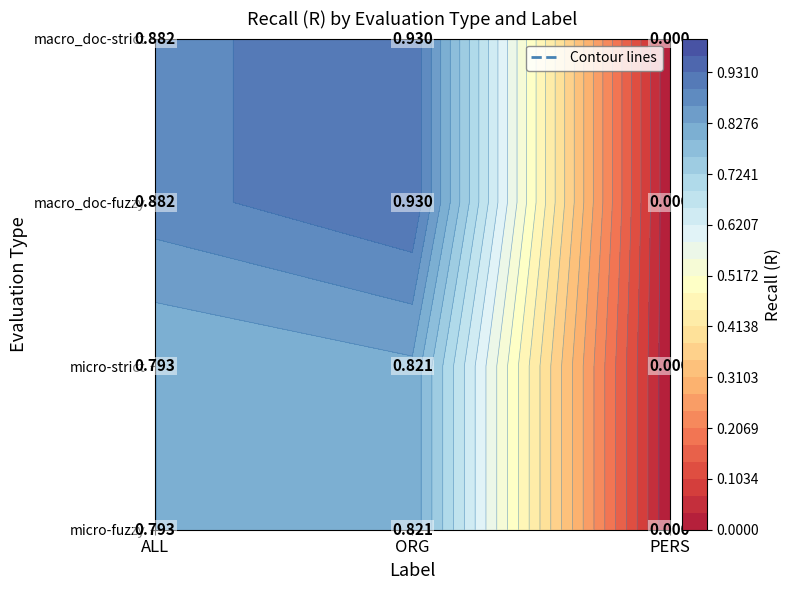

What value does the macro_doc-fuzzy series have at ORG?

0.9